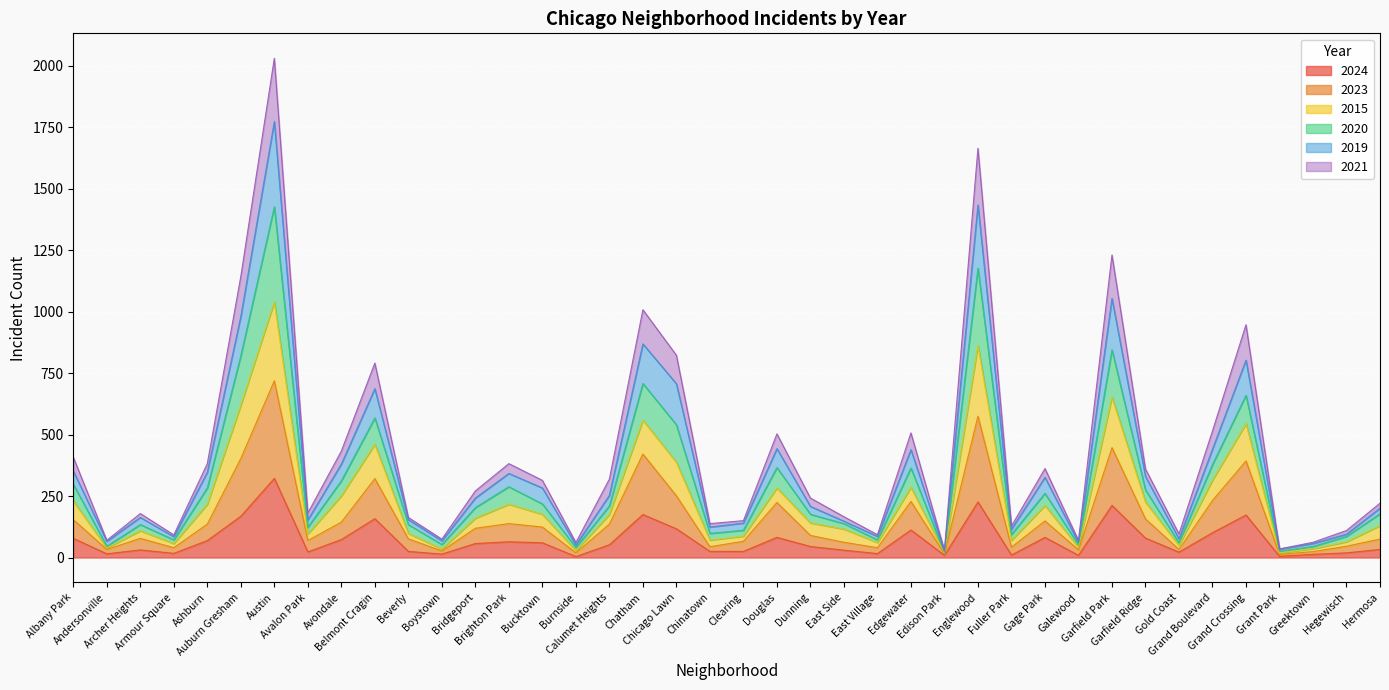

What is the highest value of the 2024 series?

322